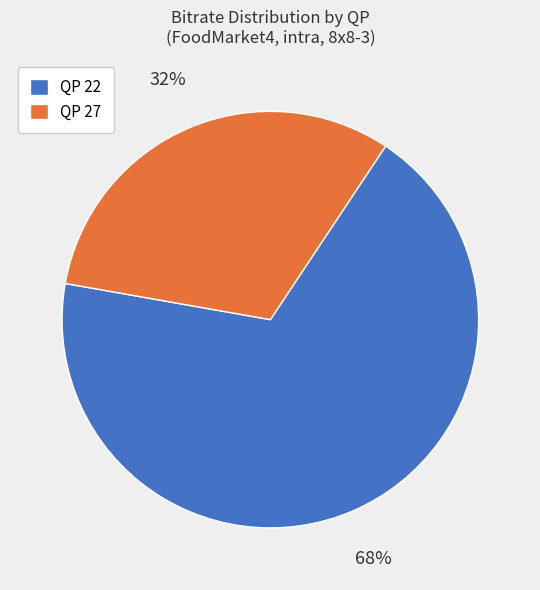

Between QP 22 and QP 27, which is larger?

QP 22